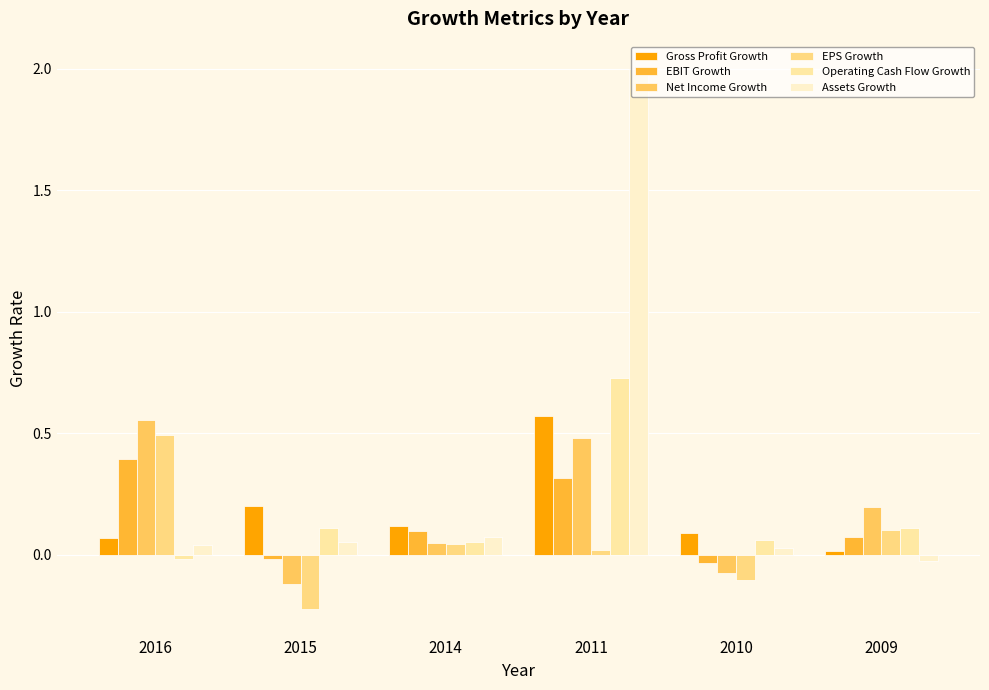

What is the sum of all Operating Cash Flow Growth values?

1.0